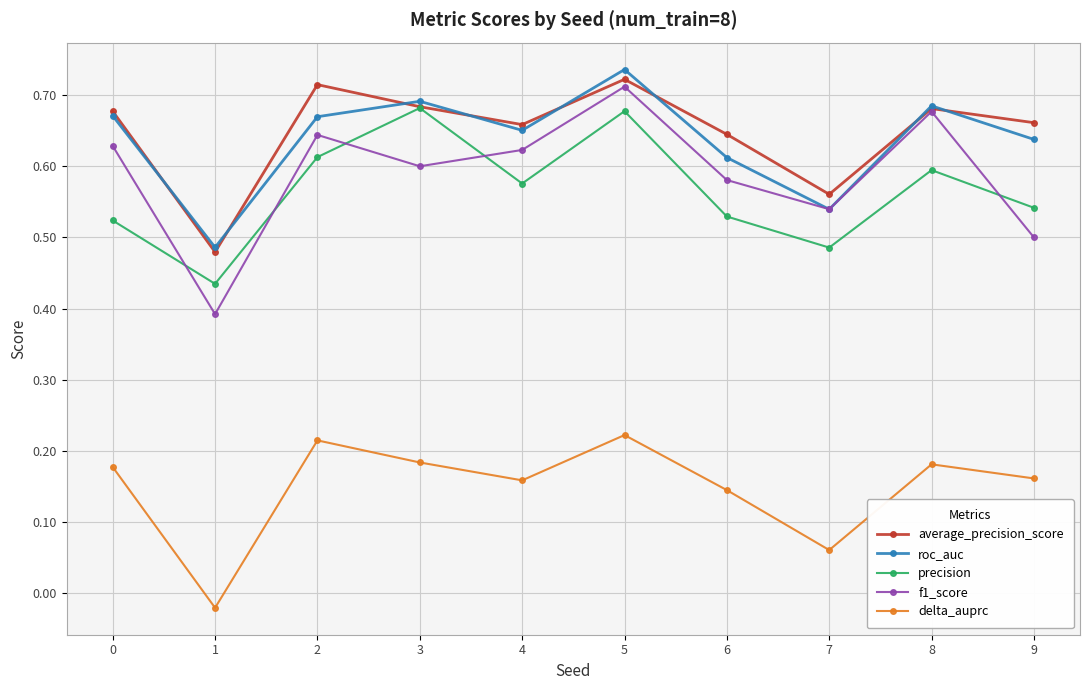

Which series has the widest spread of values?

f1_score